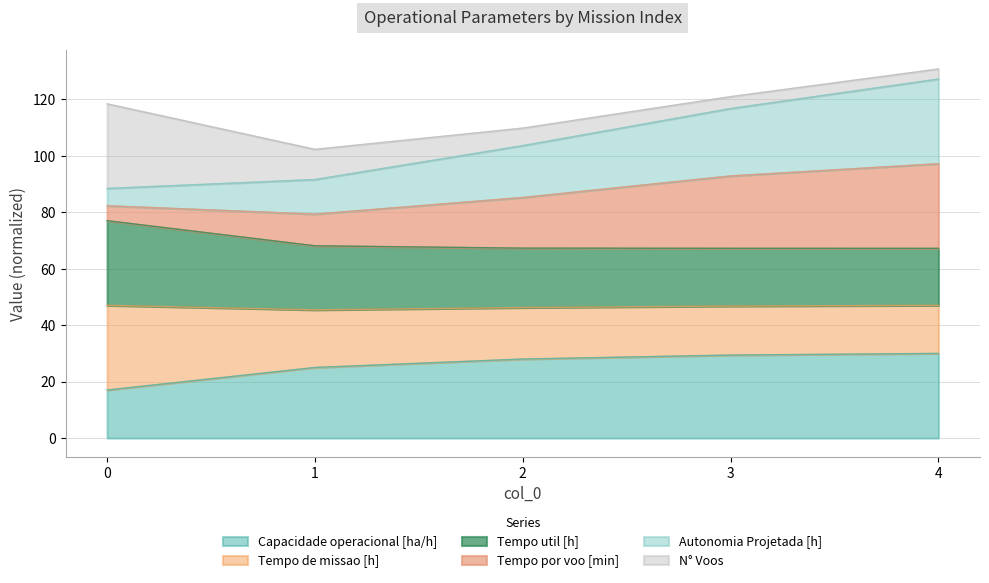

What is the total value across all series at 2?

109.8